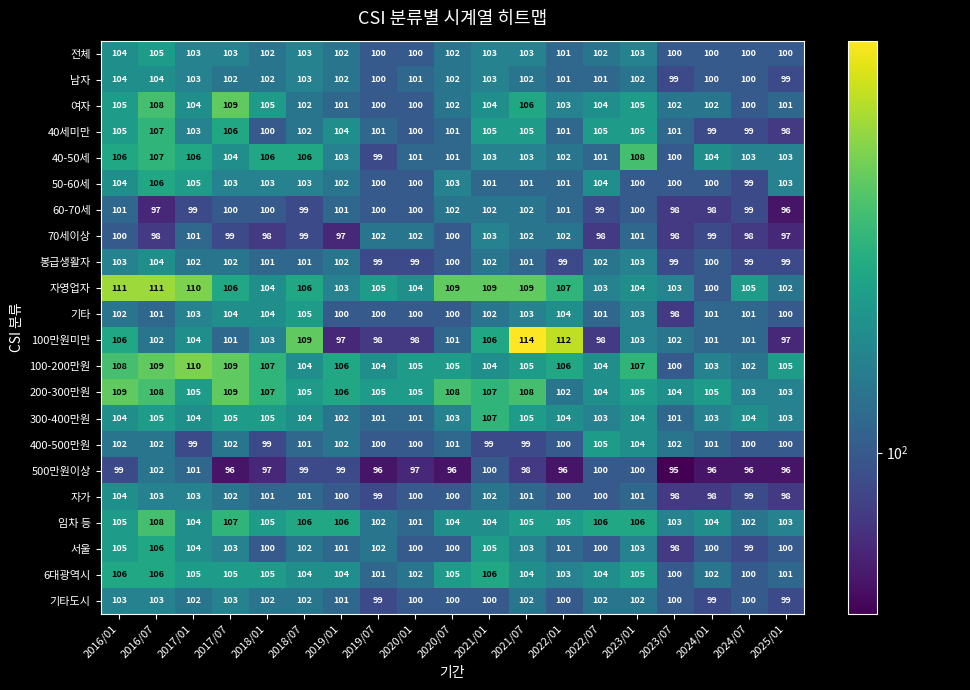

What is the lowest value of the 봉급생활자 series?

99